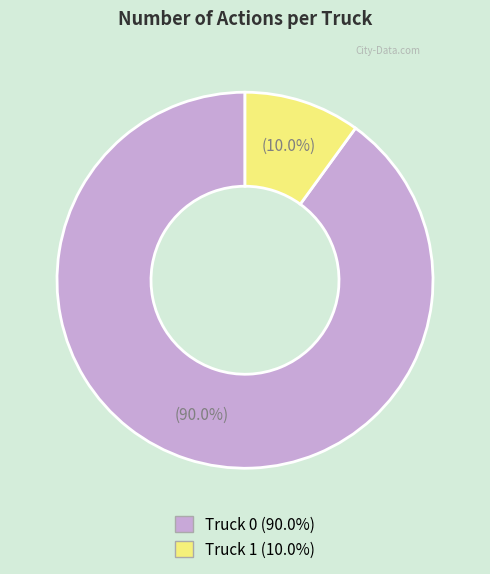

The Truck 0 slice represents 81% of the pie. True or false?

False